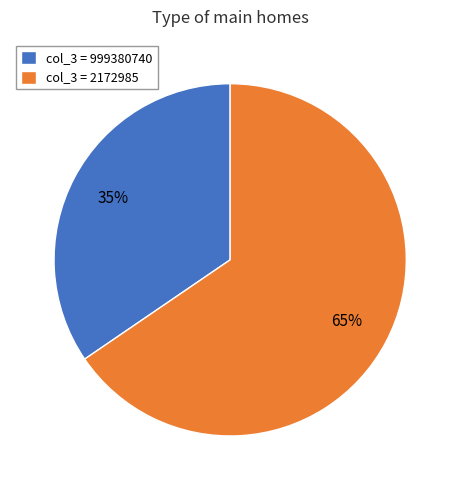

Which slice represents more than half of the pie?

col_3 = 2172985